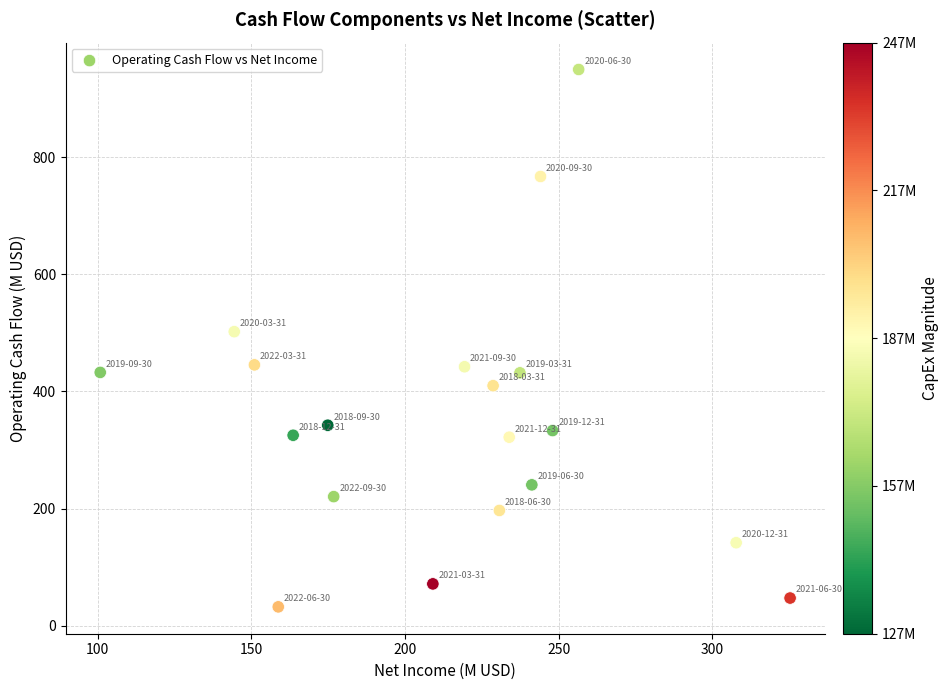

What Y value in the scatter plot is closest to 490?

502.1